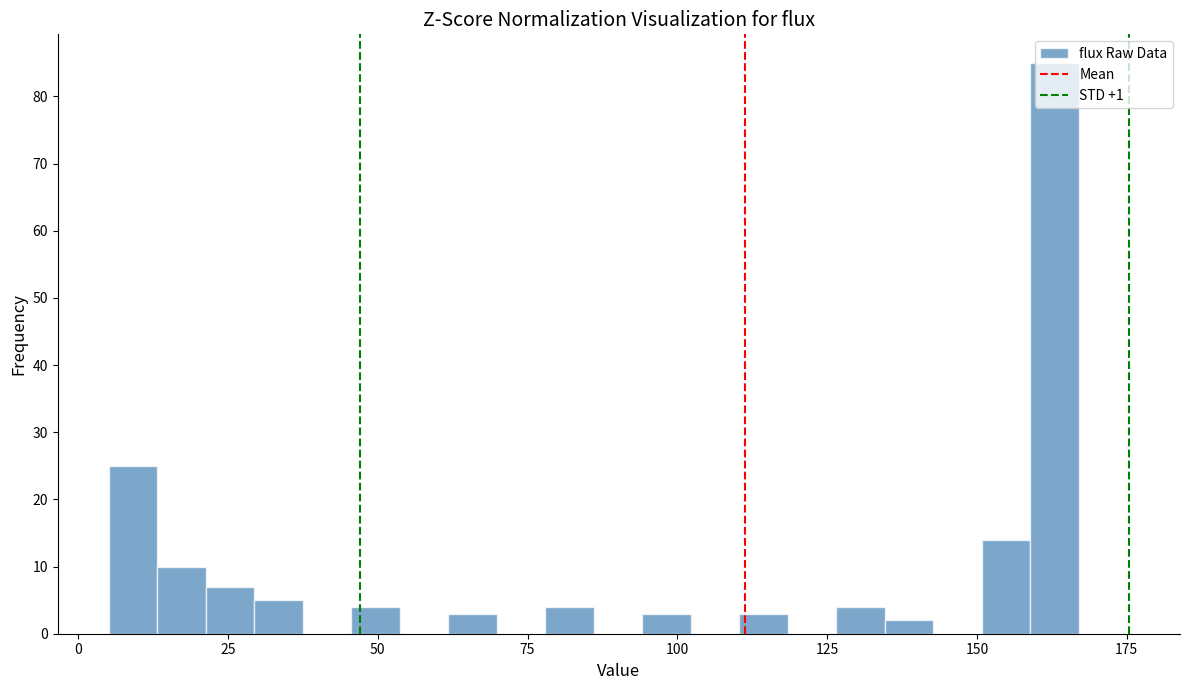

Around what value on the x-axis is the tallest bar? Give the approximate position of its centre, as read against the axis.

165